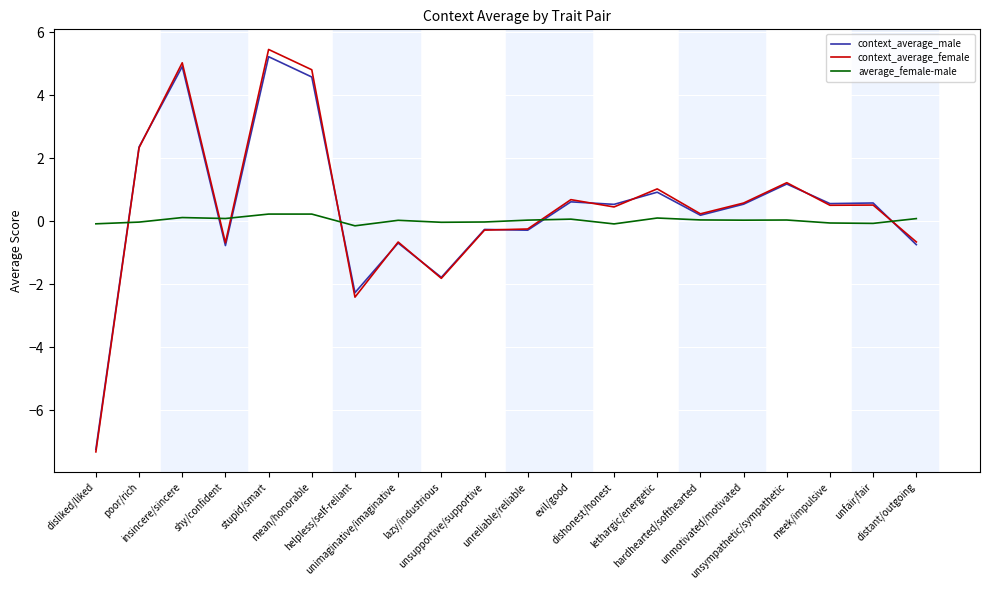

What is the highest value of the context_average_male series?

5.2